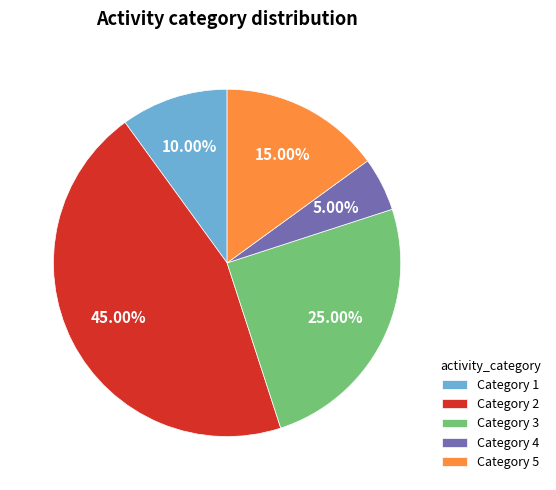

Rank the categories by value from lowest to highest.

Category 4, Category 1, Category 5, Category 3, Category 2